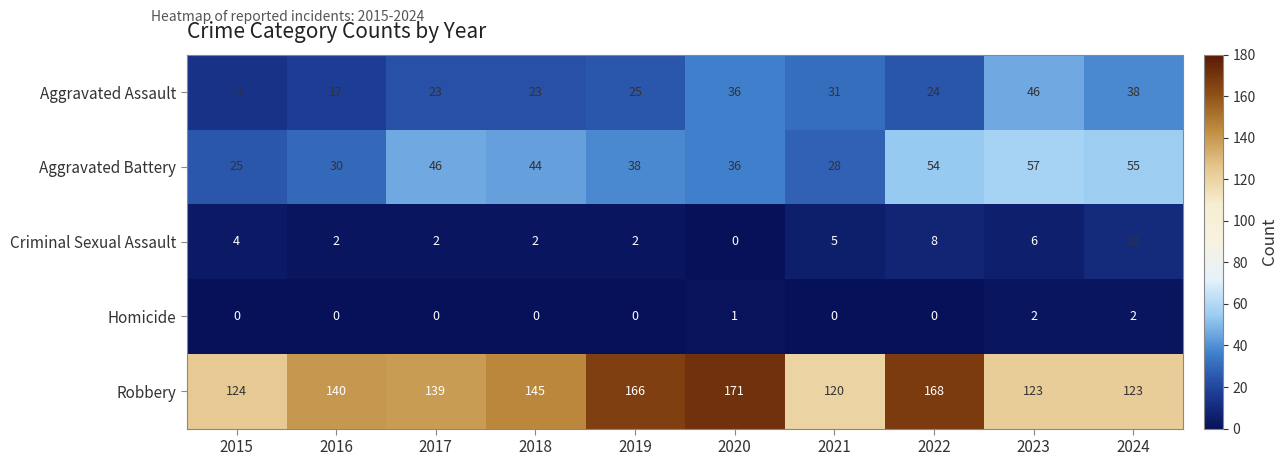

List the series in order of their peak value, highest first.

Robbery, Aggravated Battery, Aggravated Assault, Criminal Sexual Assault, Homicide